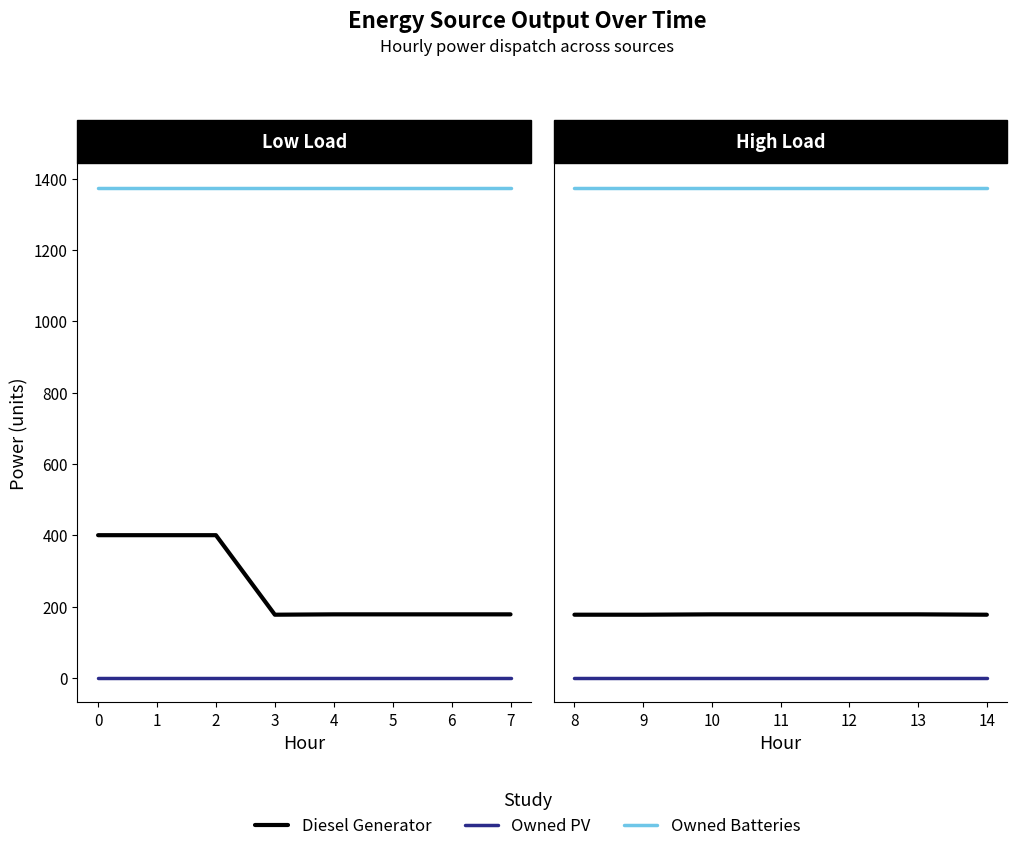

What is the value of the Diesel Generator point at the 6th from the left?

178